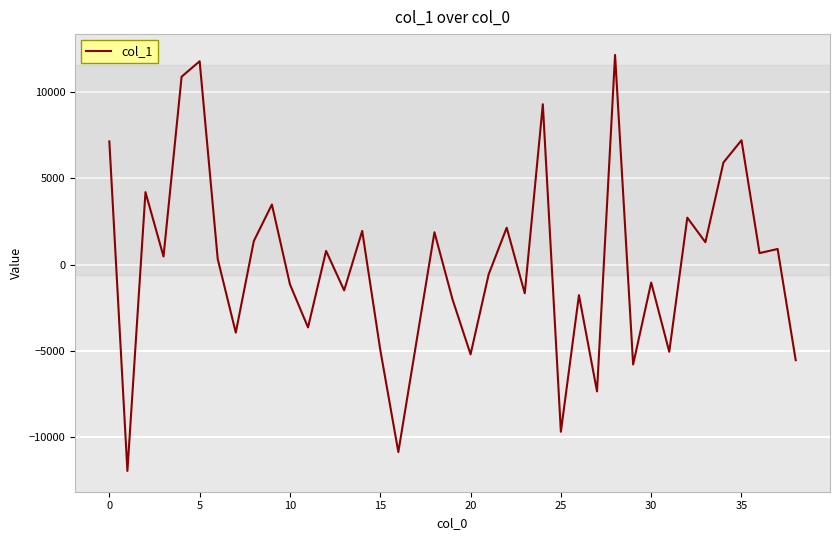

What is the difference between the maximum and minimum values?

24148.7